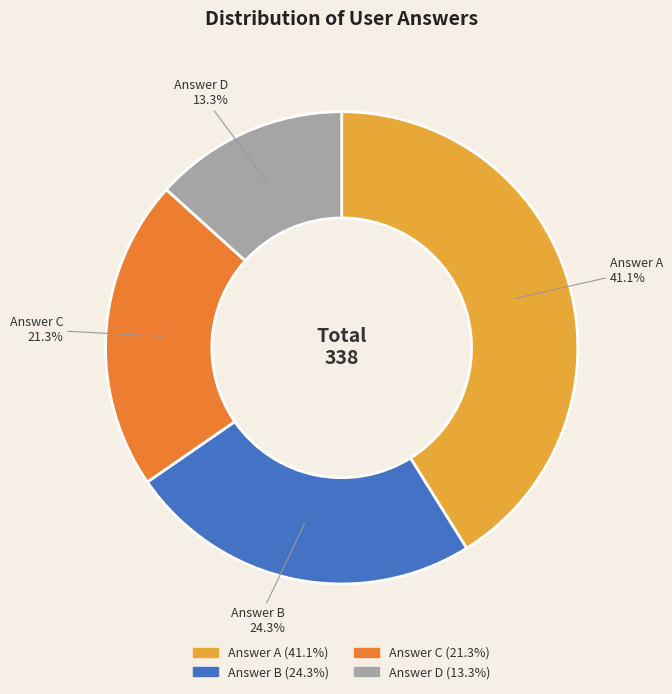

Is there any slice that represents more than half of the pie?

No